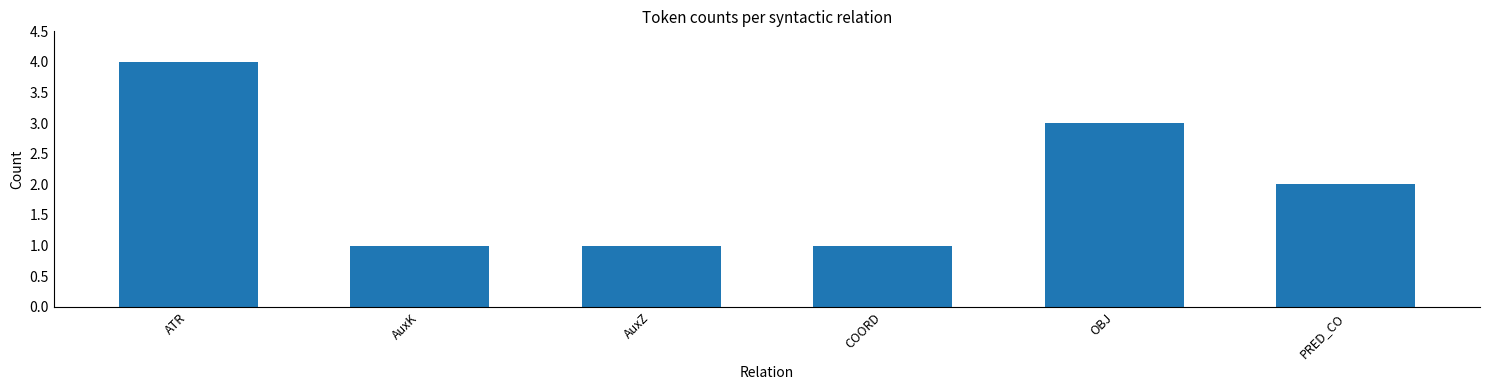

Count the number of data series in this chart.

1